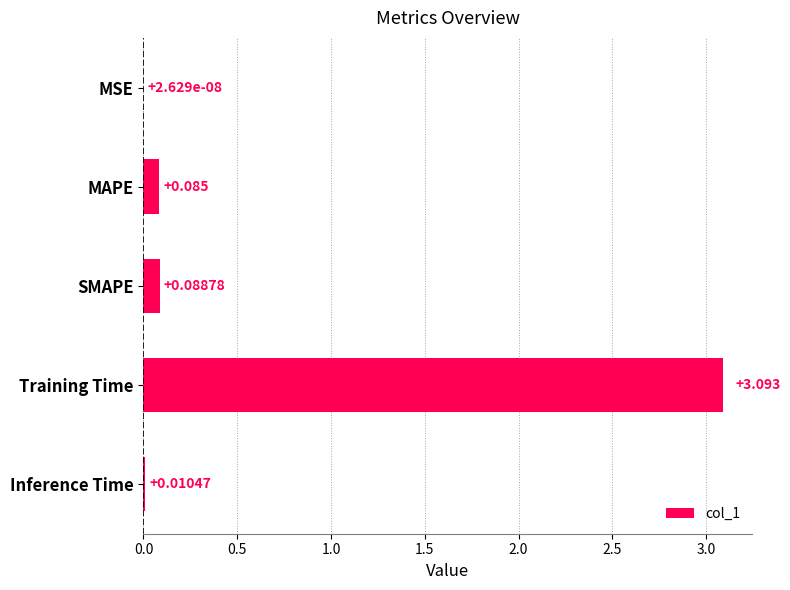

Between SMAPE and MSE, which is larger?

SMAPE